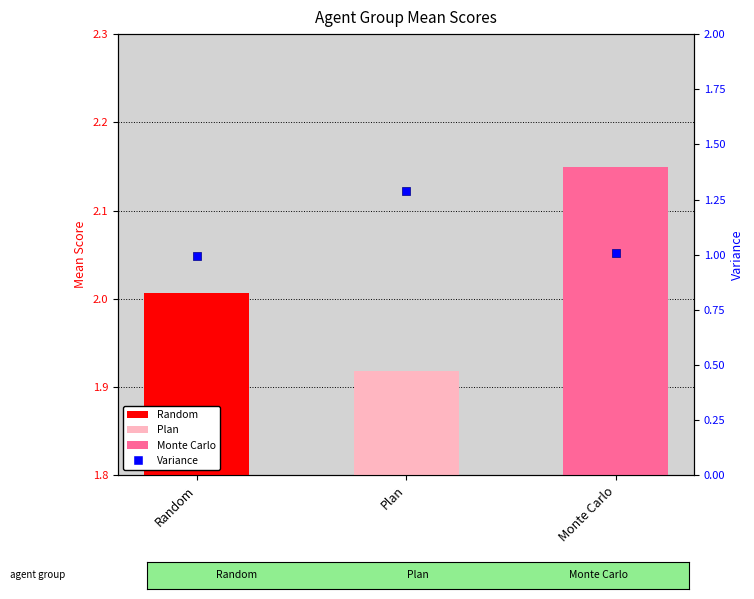

Which has a higher value, Monte Carlo or Random?

Monte Carlo